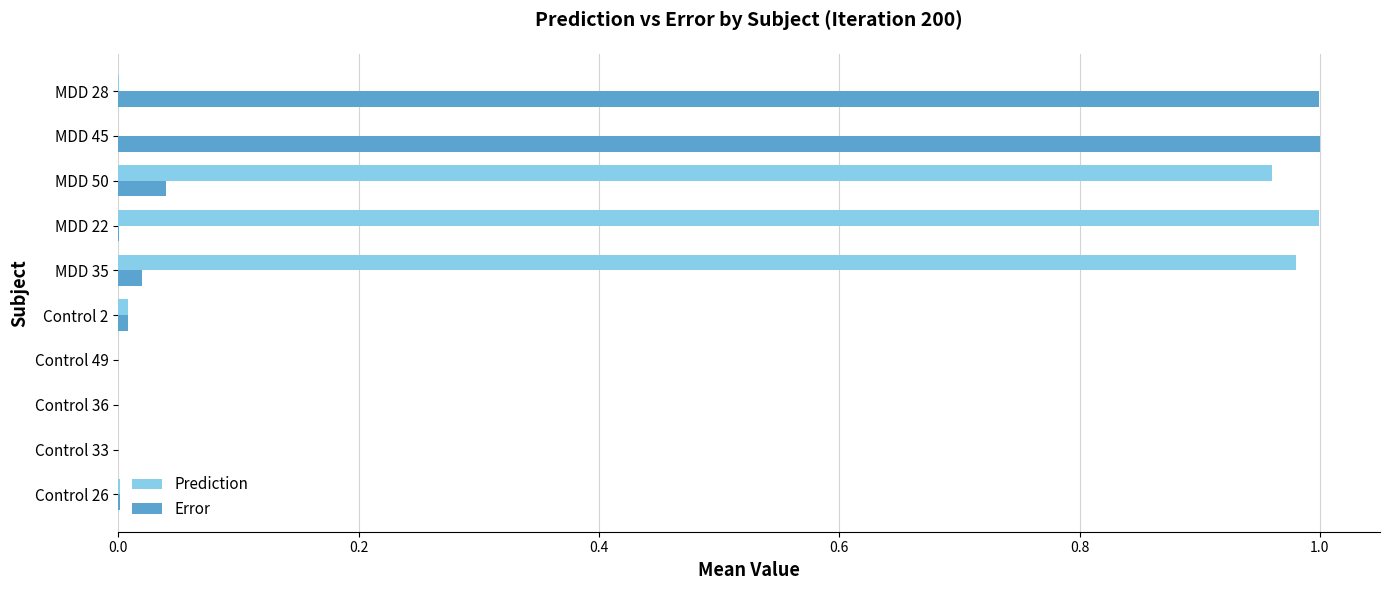

Which series has the largest total across all categories?

Prediction